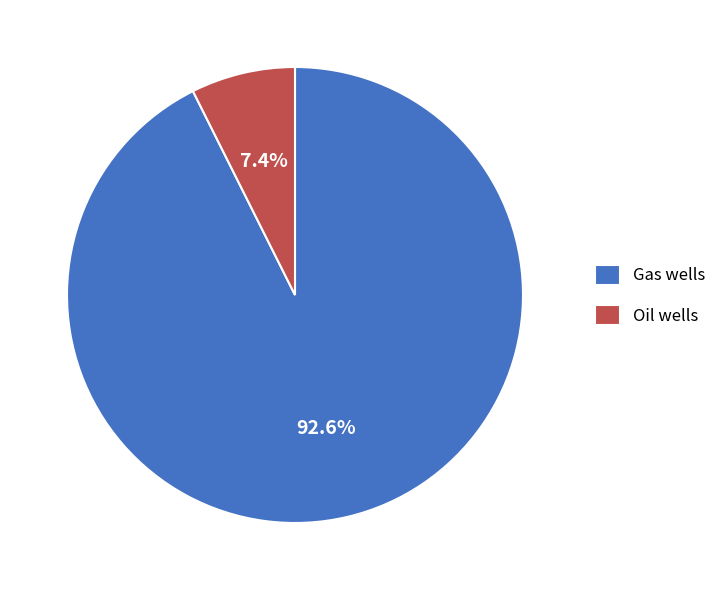

To the nearest percent, what is the difference between the Gas wells and Oil wells slice percentages?

85%